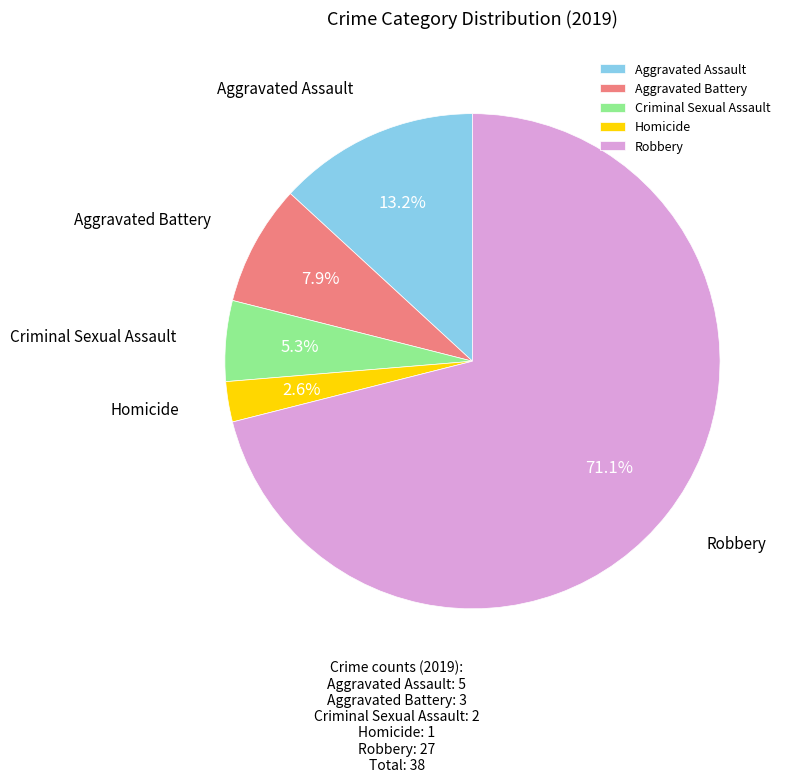

How many segments does this pie chart have?

5